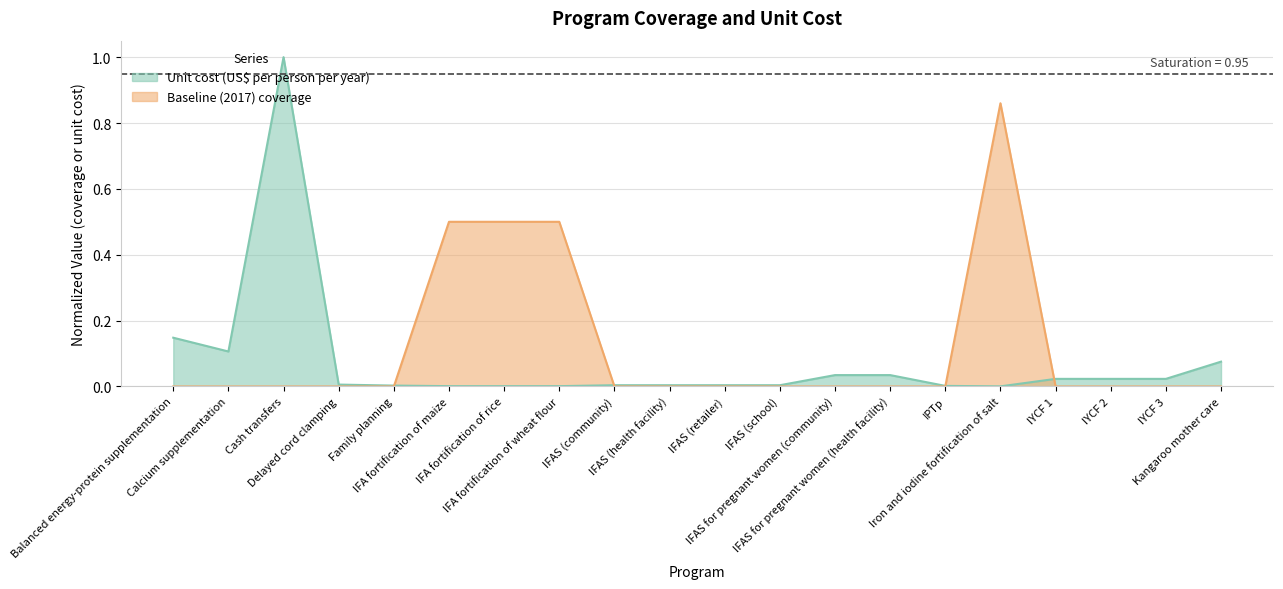

What is the maximum value for Baseline (2017) coverage?

0.9